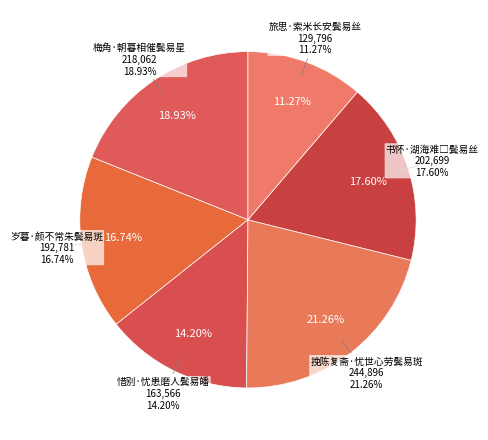

To the nearest percent, what portion does 挽陈复斋·忧世心劳鬓易斑 represent?

21%